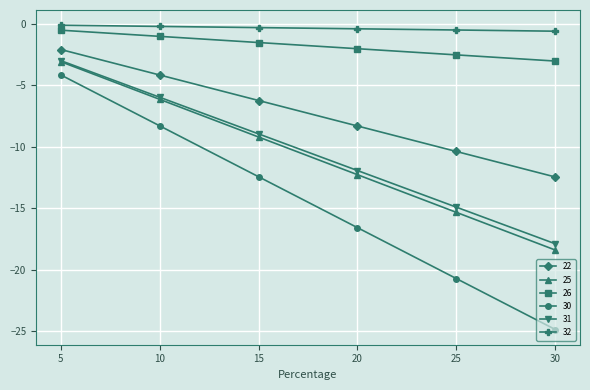

Which series has the largest range (max minus min)?

30